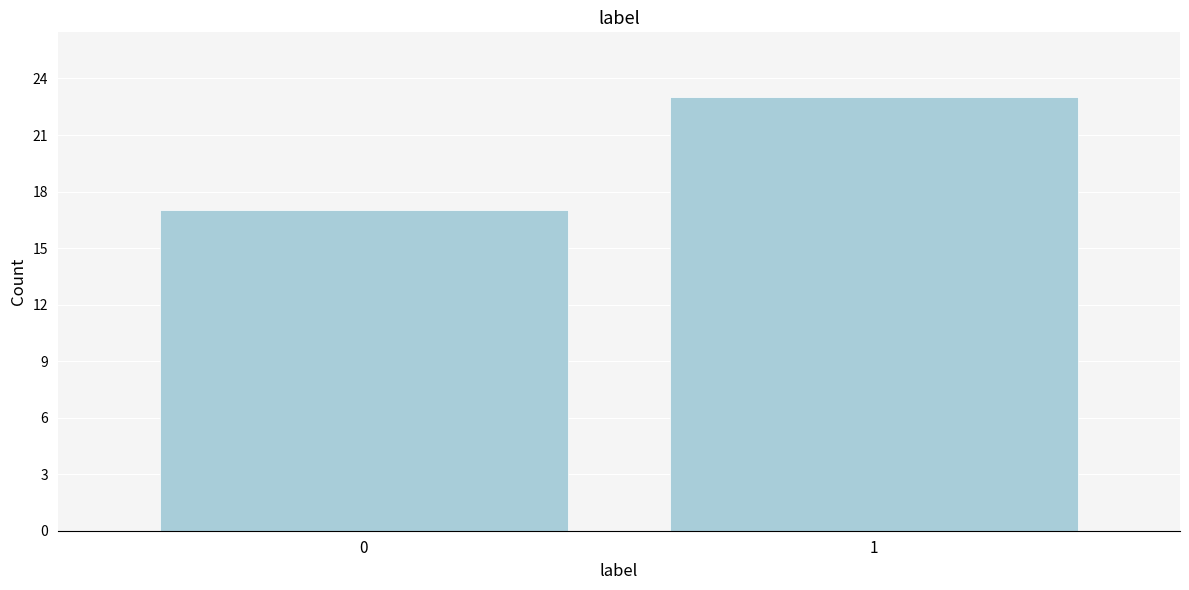

Reading left to right, transcribe all the data shown in this chart.

17	23